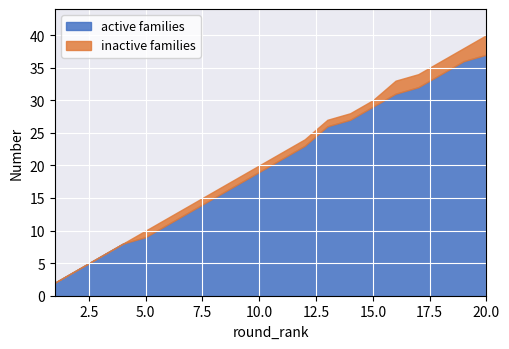

List the labels in order of value, largest first.

20, 19, 18, 17, 16, 15, 14, 13, 12, 11, 10, 9, 8, 7, 6, 5, 4, 3, 2, 1